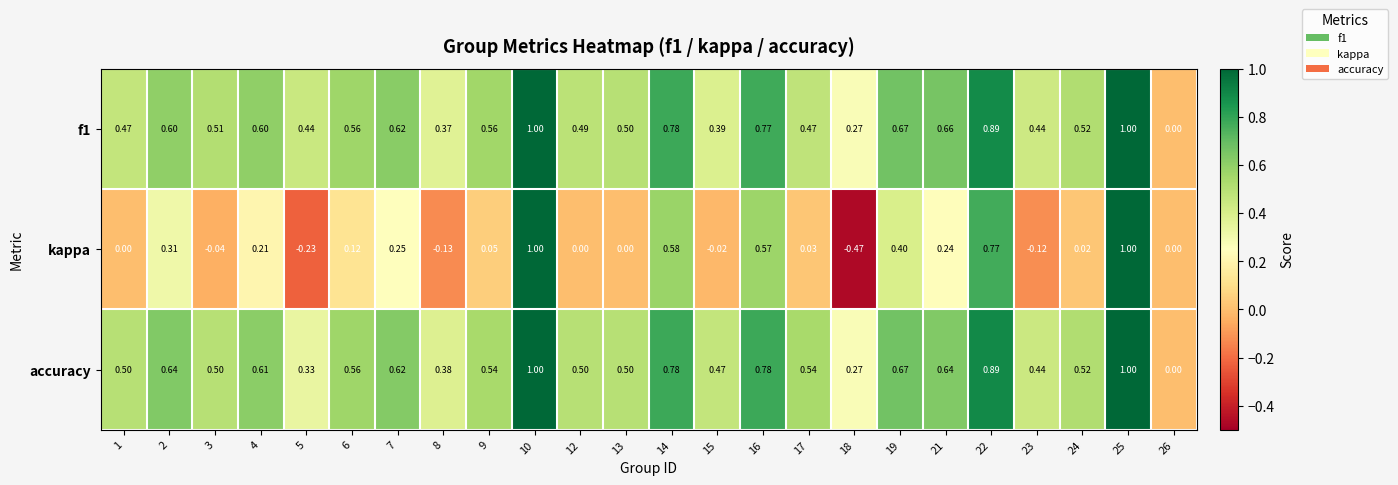

Which series has the largest total across all categories?

accuracy